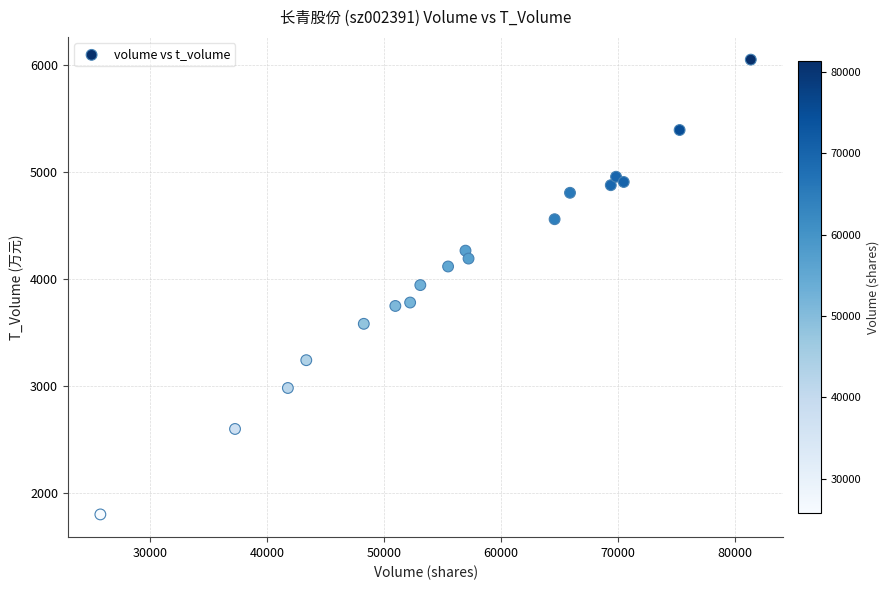

What is the range of Y values (max minus min)?

4252